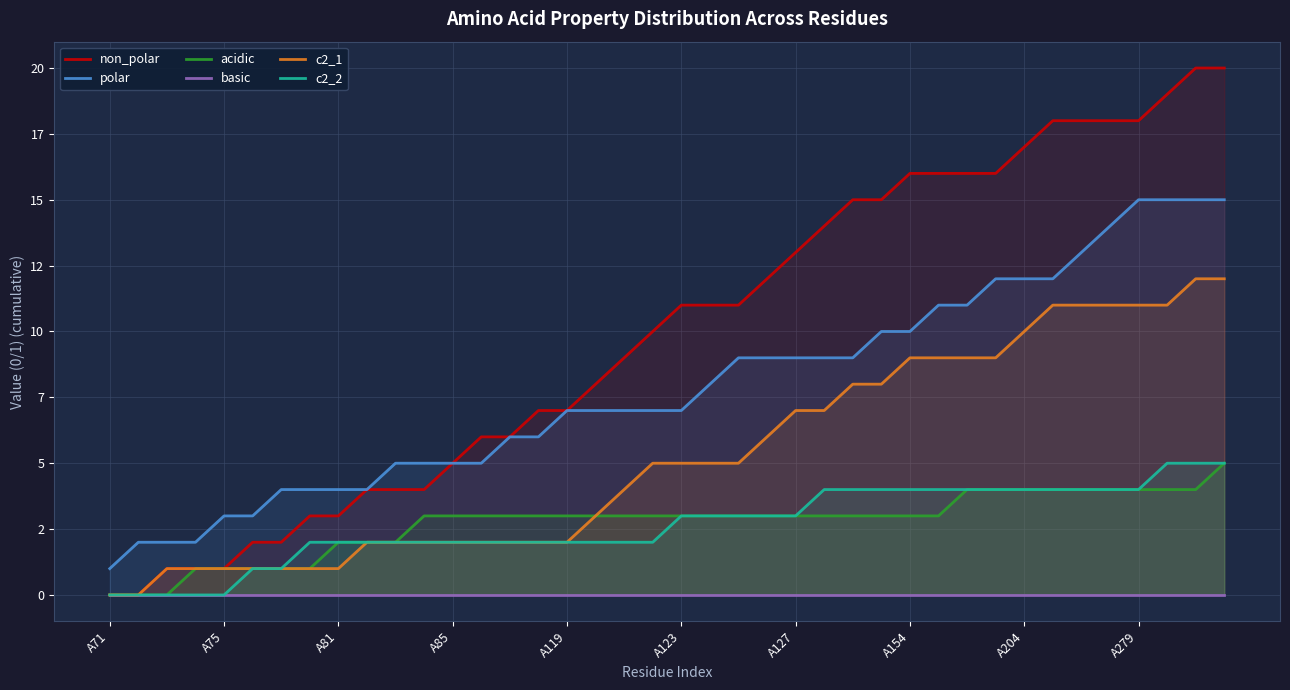

Which category has the lowest value in the c2_2 series?

A71